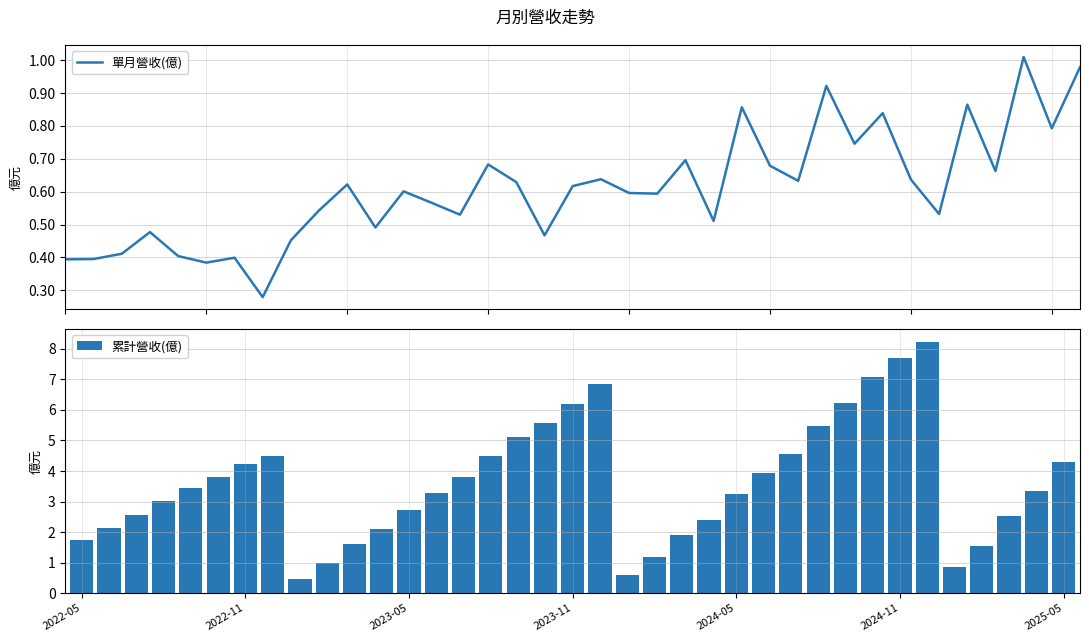

What is the difference between the 累計營收(億) values at 19 and 15?

2.3